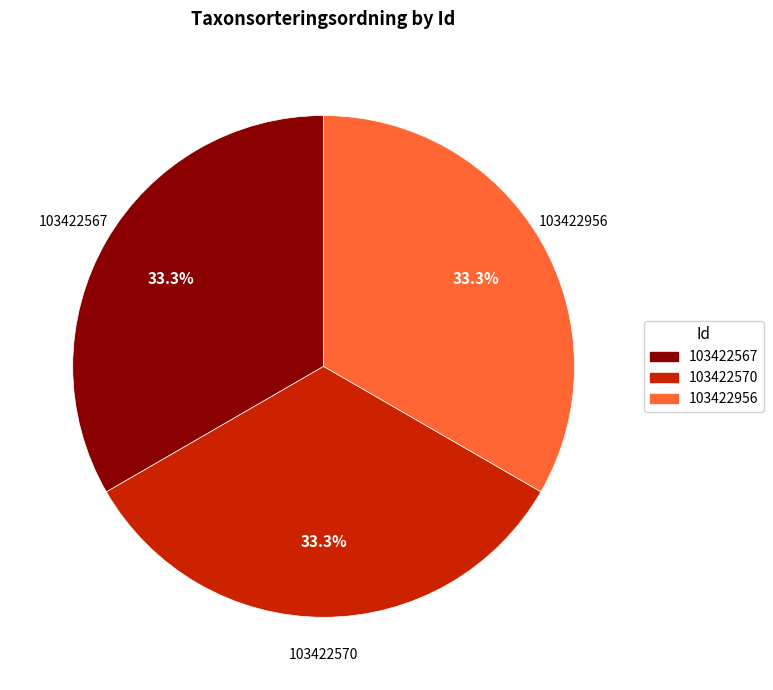

Does any single category account for the majority?

No